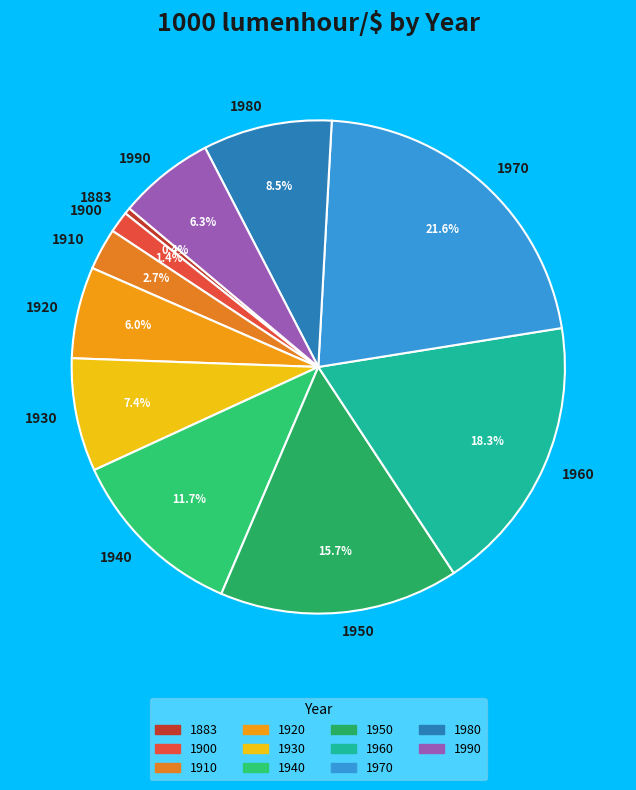

Does 1960 account for over 50% of the chart?

No